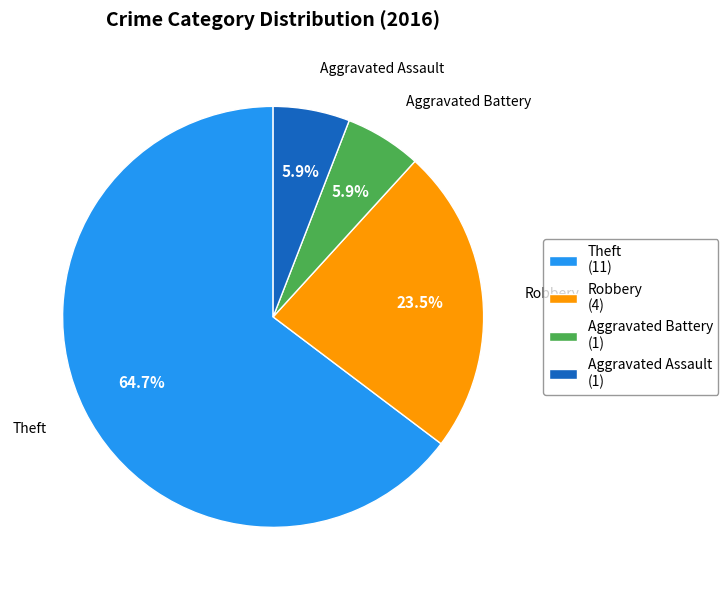

What is the total percentage of Aggravated Assault (1) and Aggravated Battery (1)?

11.8%